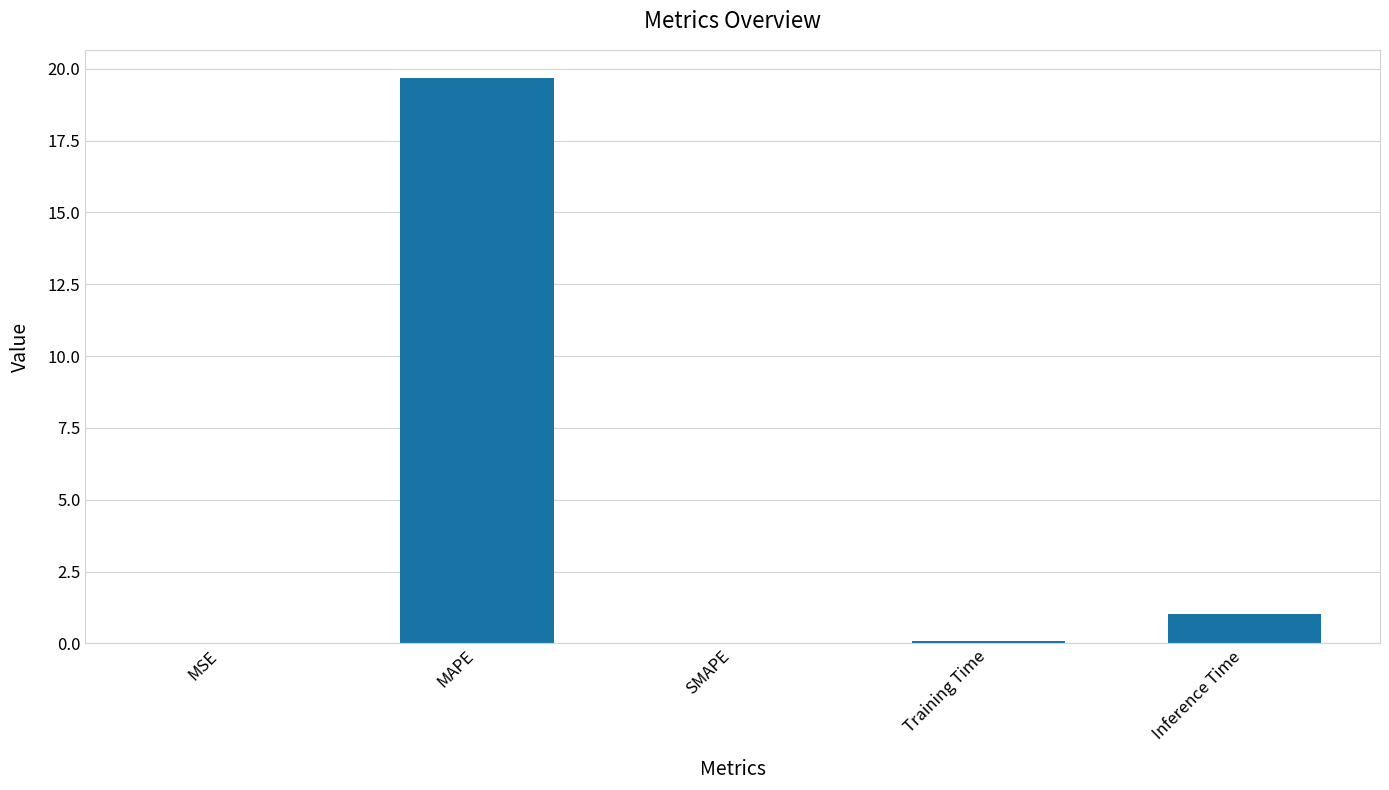

At which category does the chart reach its peak across all series?

MAPE